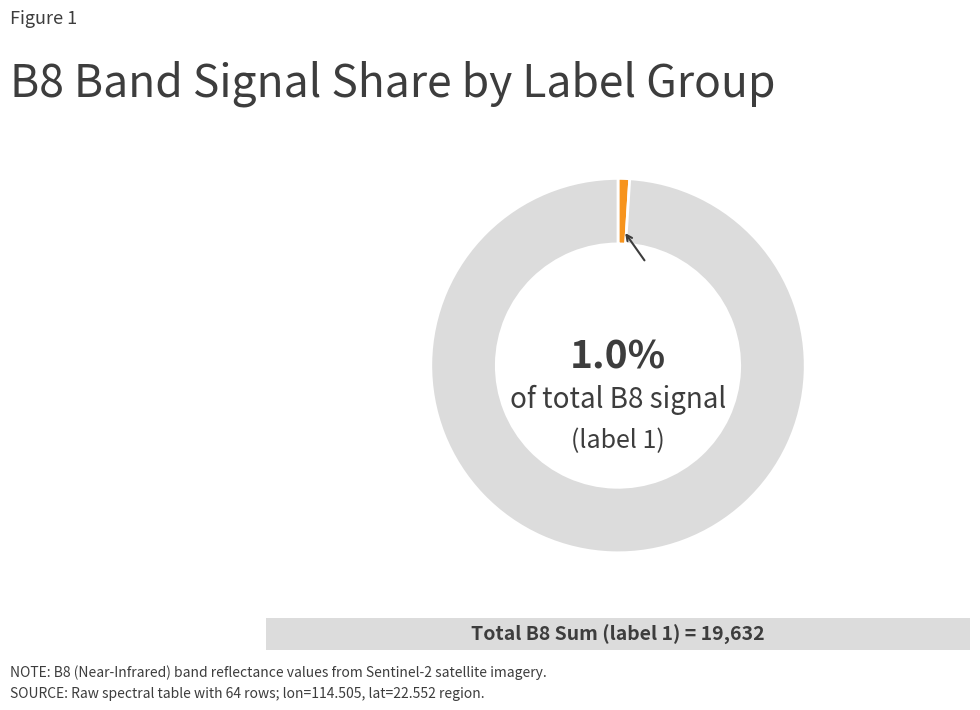

Is there a majority slice in this chart?

Yes